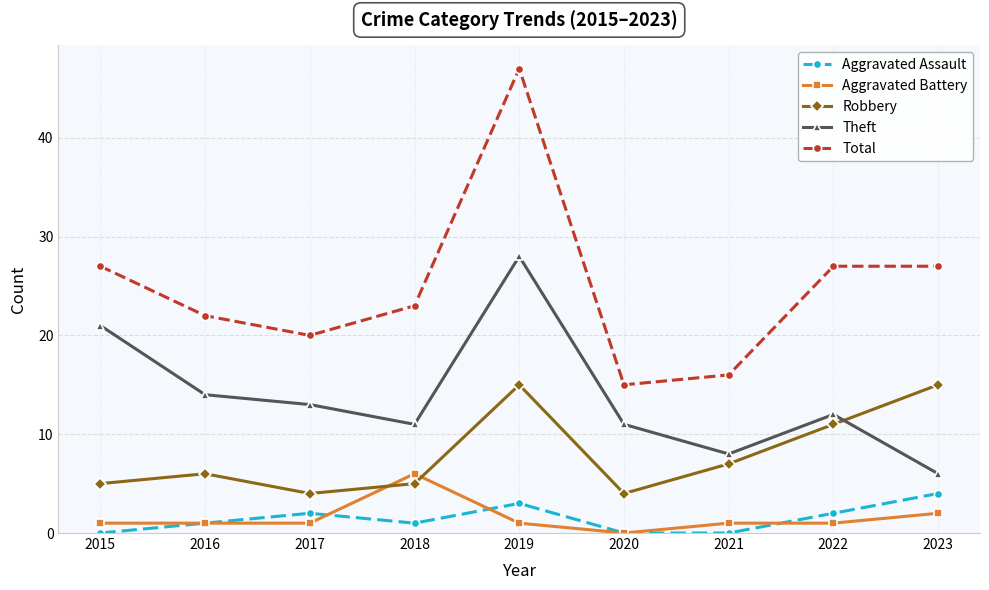

Rank the series at 2019 from lowest to highest value.

Aggravated Battery, Aggravated Assault, Robbery, Theft, Total